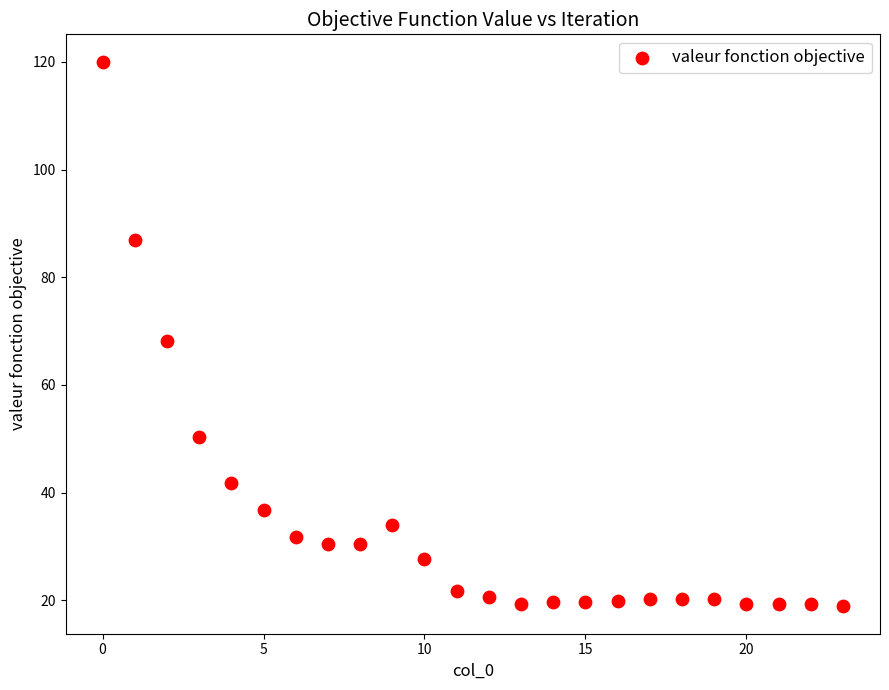

What is the range of Y values (max minus min)?

101.2